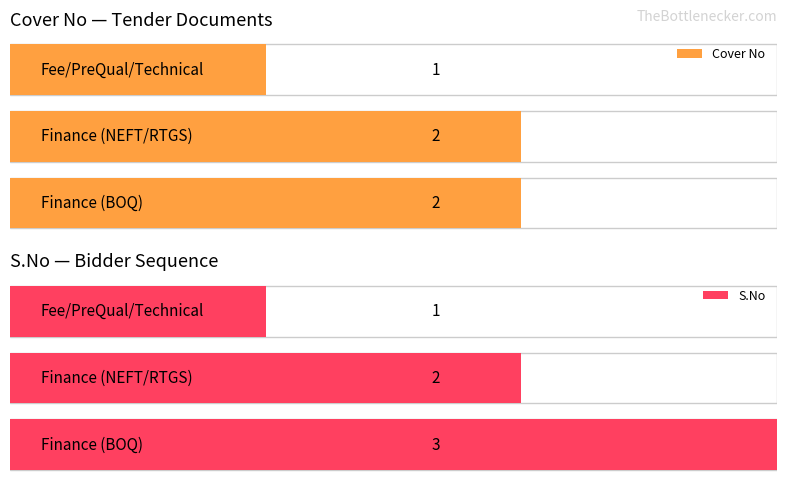

Which category has the lowest value in the Cover No series?

Fee/PreQual/Technical